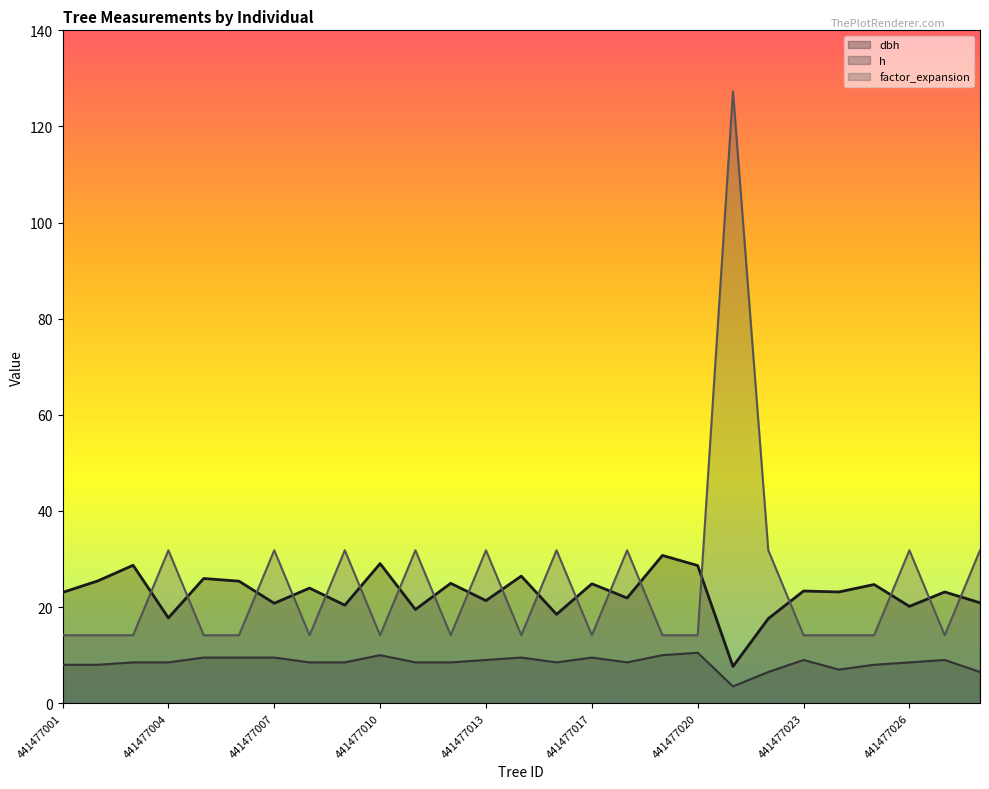

What is the highest value of the h series?

10.5